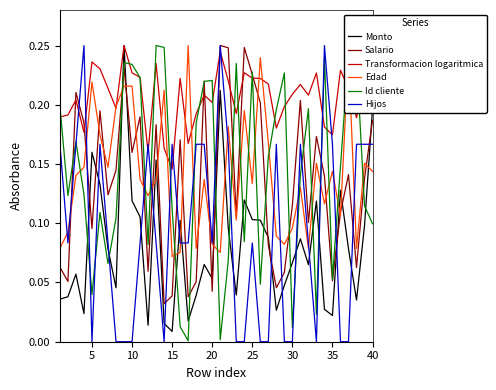

After their last crossing, which series has the higher values: Monto or Salario?

Monto